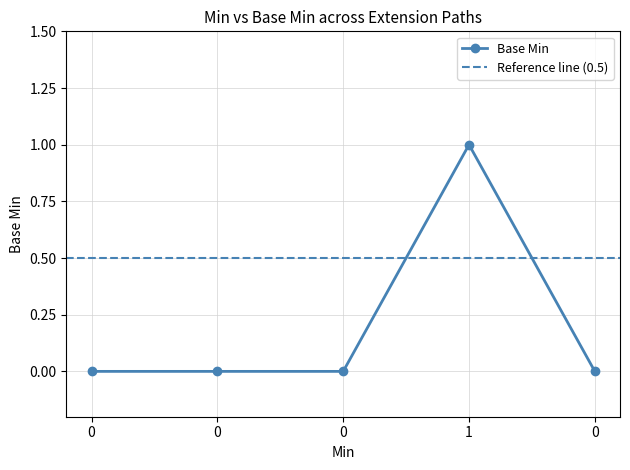

Does the chart have visible grid lines?

Yes